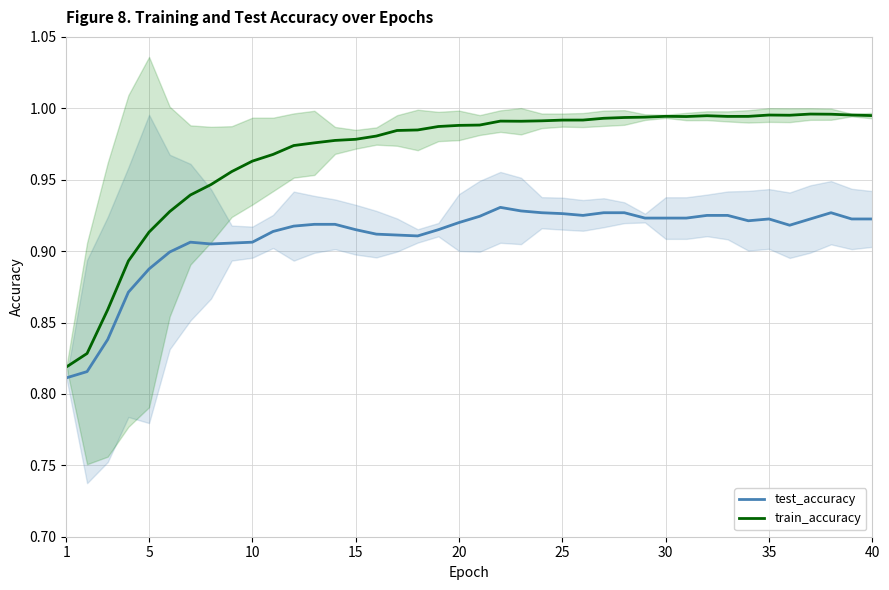

Reading right to left, transcribe all the data shown in this chart.

test_accuracy: 0.9	0.9	0.9	0.9	0.9	0.9	0.9	0.9	0.9	0.9	0.9	0.9	0.9	0.9	0.9	0.9	0.9	0.9	0.9	0.9	0.9	0.9	0.9	0.9	0.9	0.9	0.9	0.9	0.9	0.9	0.9	0.9	0.9	0.9	0.9	0.9	0.9	0.8	0.8	0.8
train_accuracy: 1.0	1.0	1.0	1.0	1.0	1.0	1.0	1.0	1.0	1.0	1.0	1.0	1.0	1.0	1.0	1.0	1.0	1.0	1.0	1.0	1.0	1.0	1.0	1.0	1.0	1.0	1.0	1.0	1.0	1.0	1.0	1.0	0.9	0.9	0.9	0.9	0.9	0.9	0.8	0.8